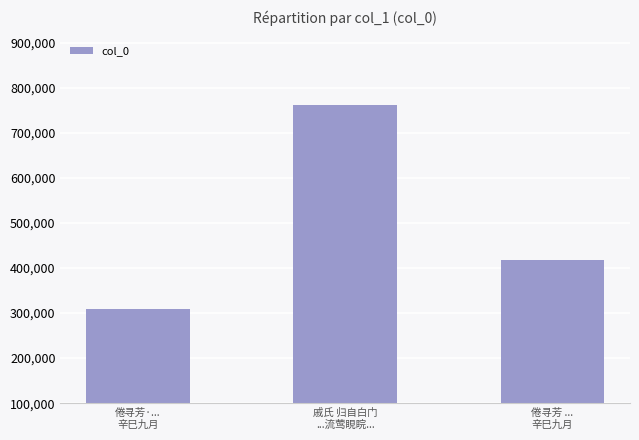

Count the number of data series in this chart.

1